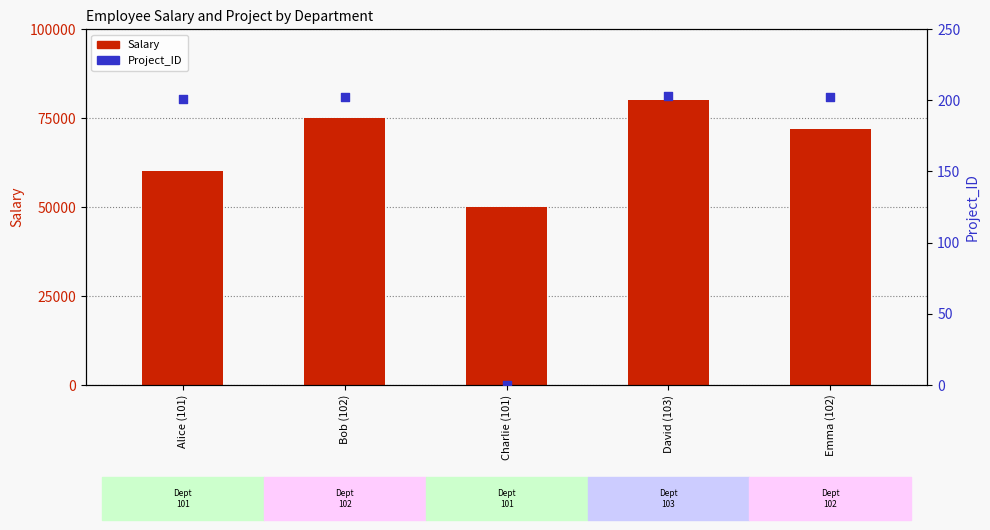

What are all the series names shown in the legend?

Salary, Project_ID